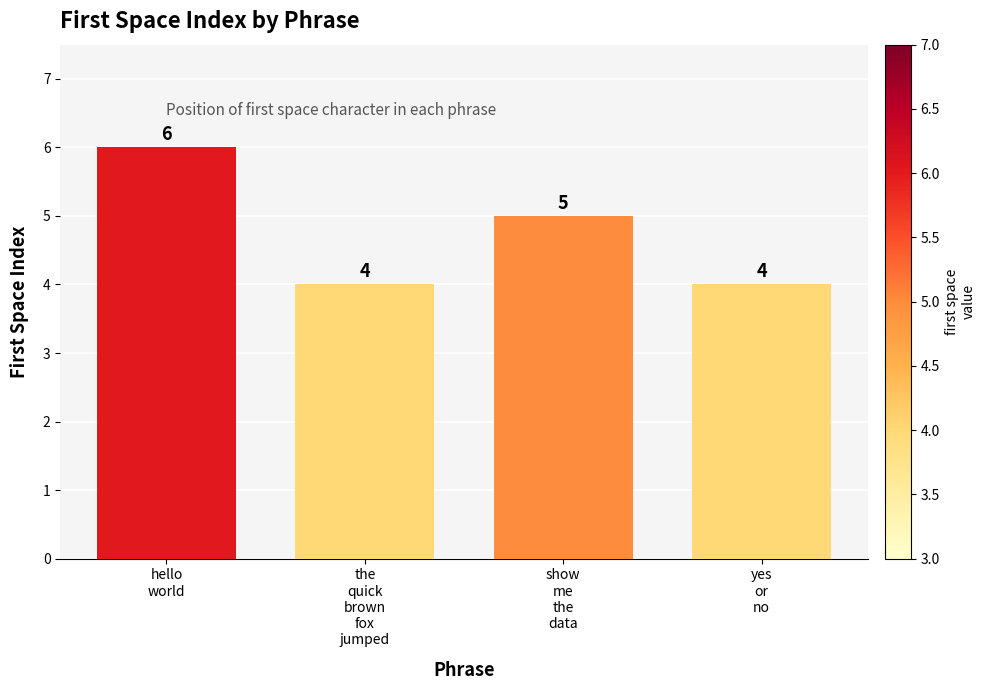

What is the smallest value displayed?

4